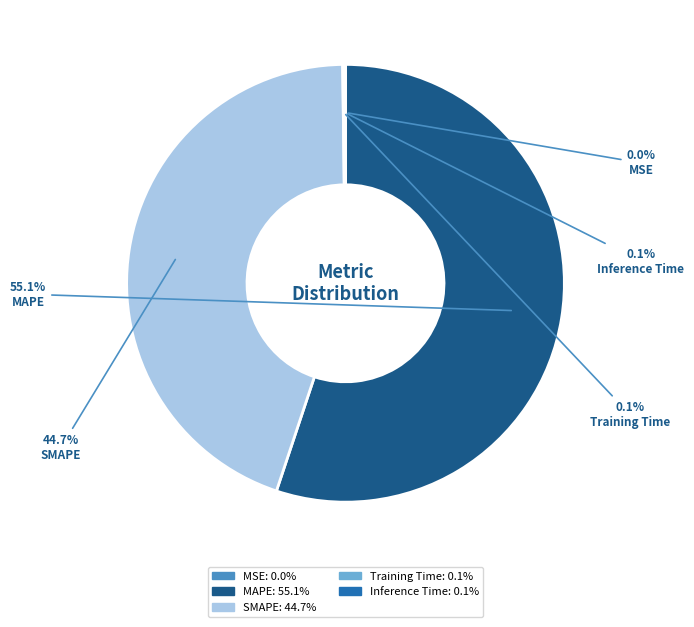

What is the largest slice in the pie chart?

MAPE